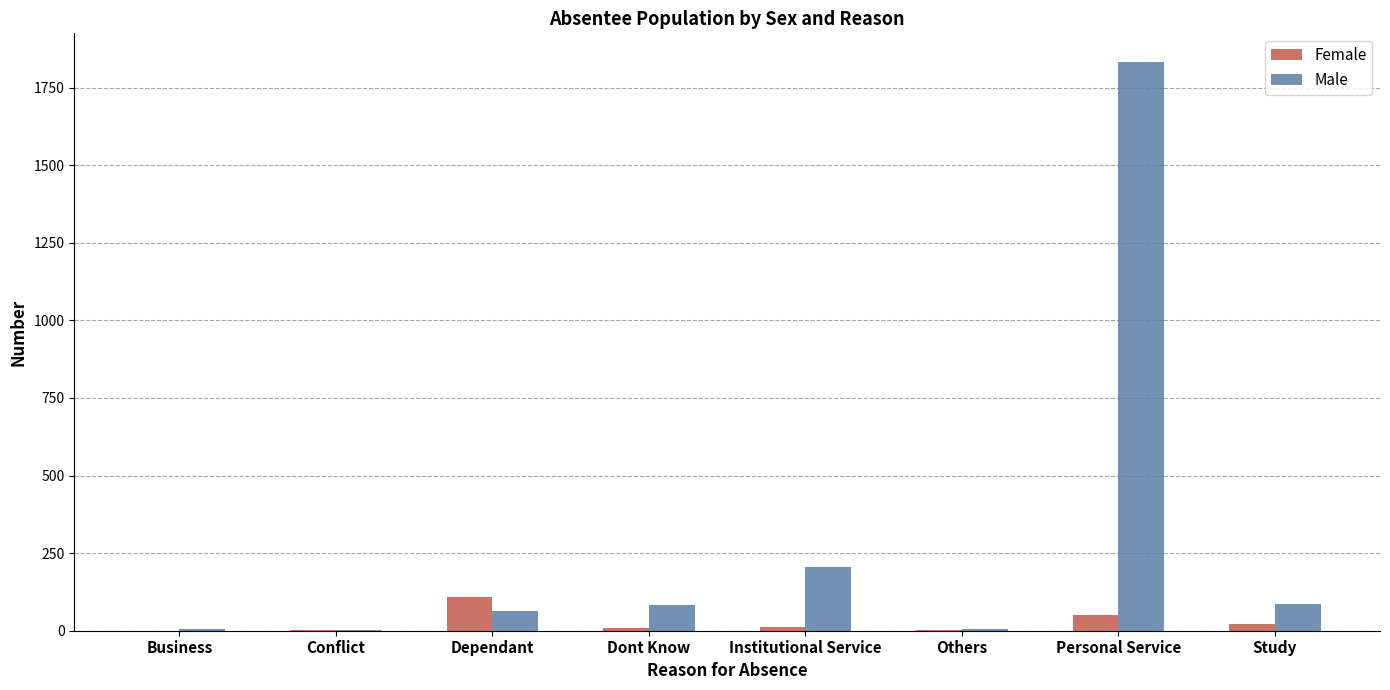

What is the approximate value of Male at Dependant?

64